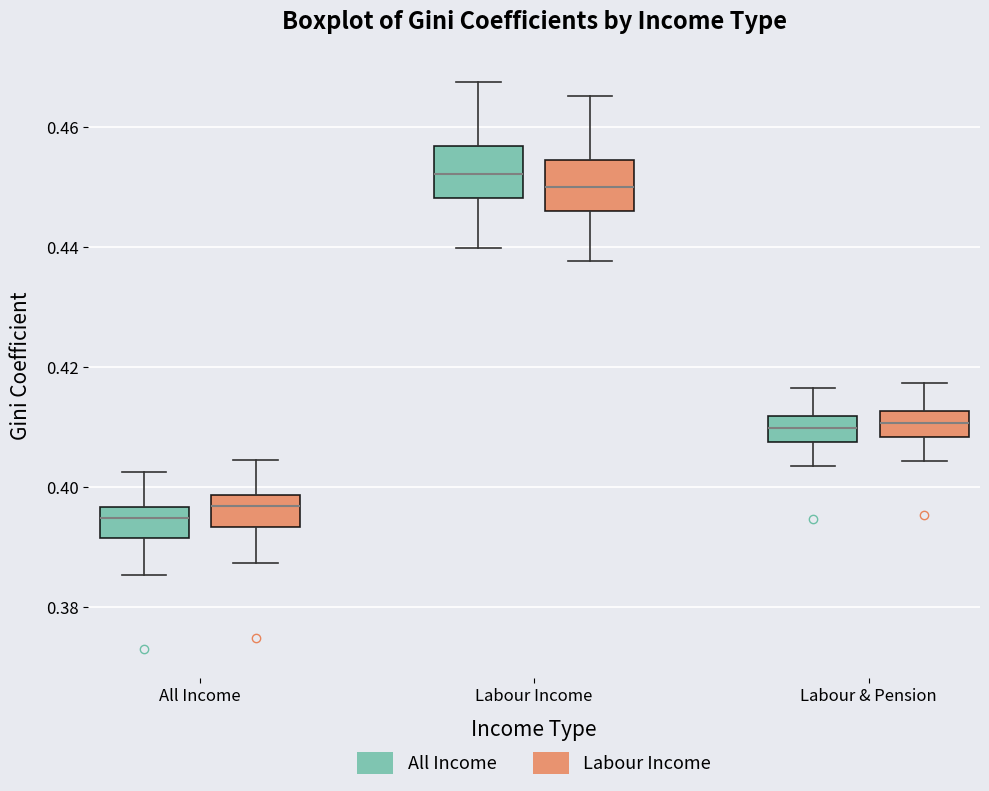

Where does the upper whisker of the box for Labour Income (Labour Income) end on the y-axis? The values are not printed on the chart, so give them approximately, as read against the axis.

0.466